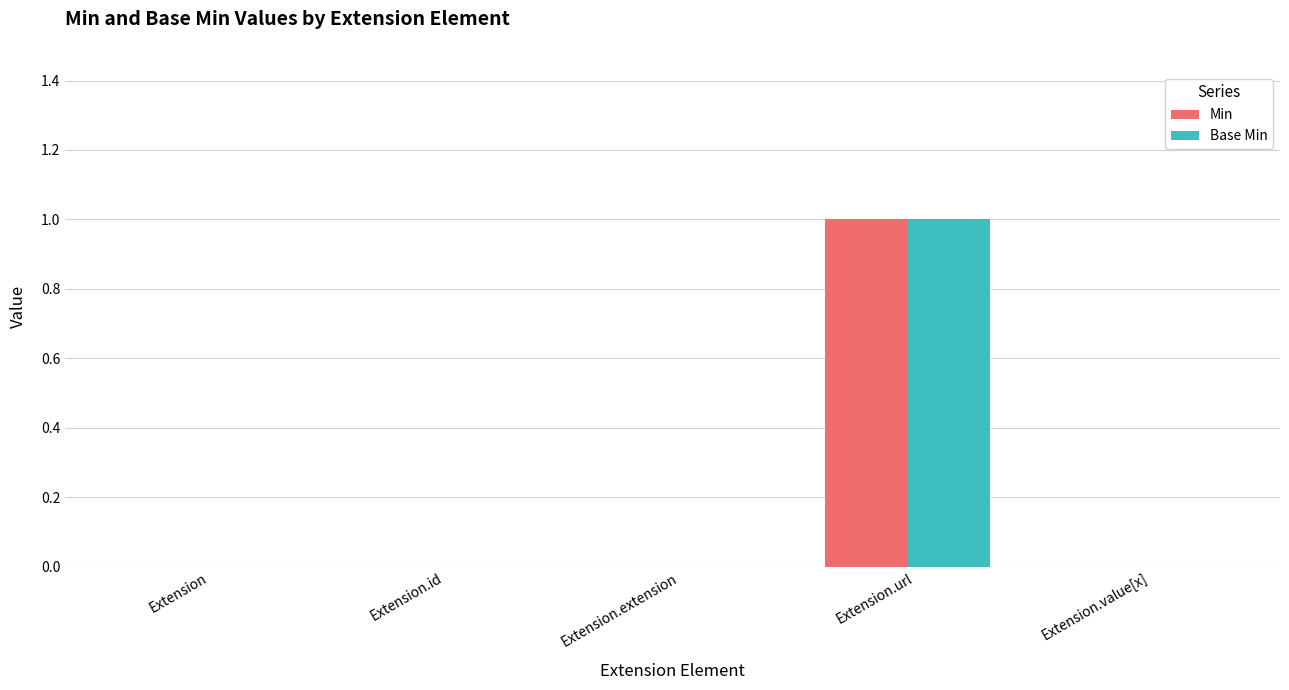

Which category has the highest value in the Base Min series?

Extension.url